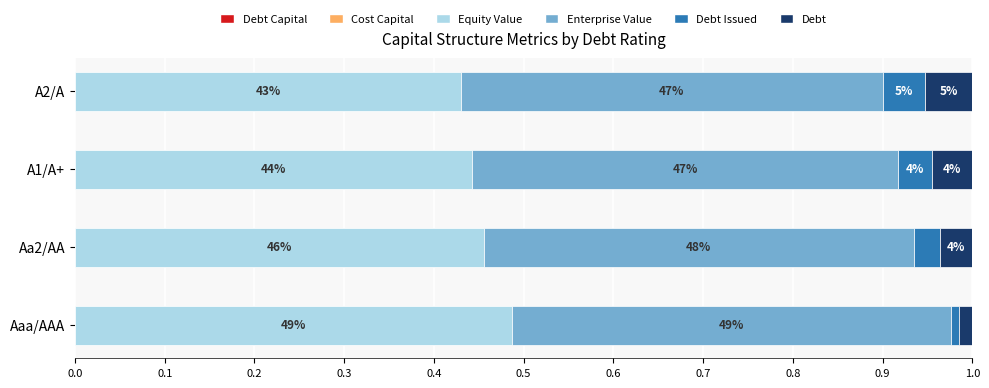

How many Equity Value values are between 0 and 1?

4